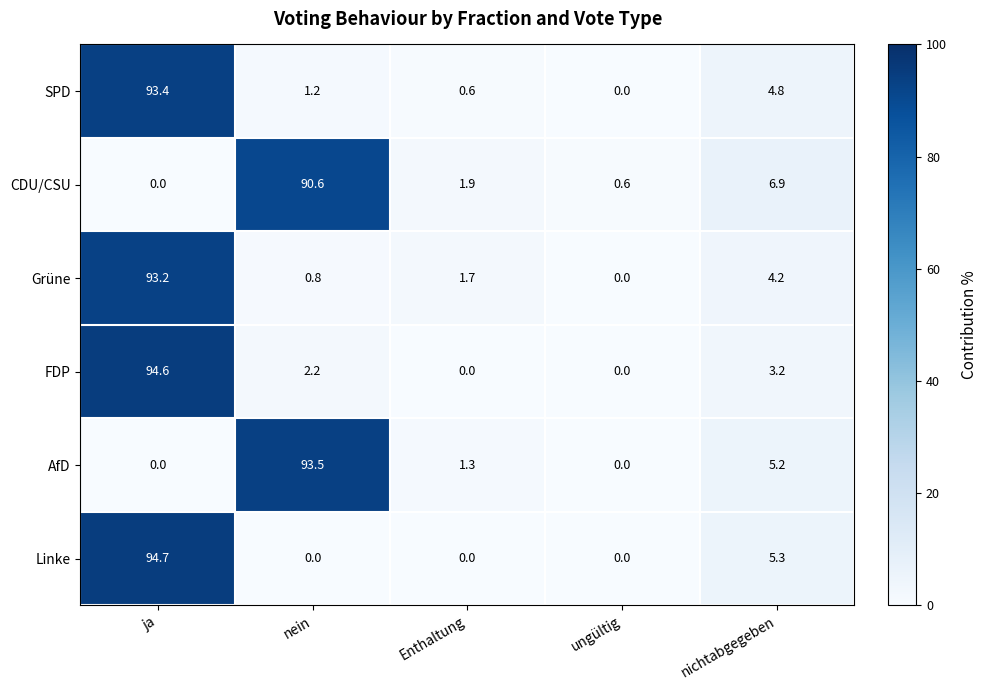

How many categories are shown in the chart?

5